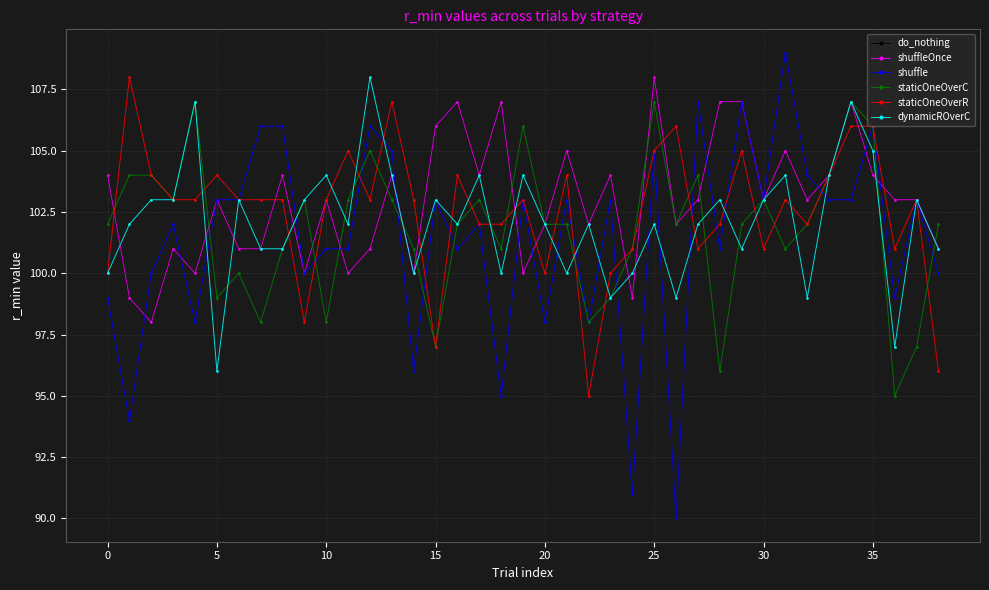

How many intersections are there between staticOneOverR and dynamicROverC?

18